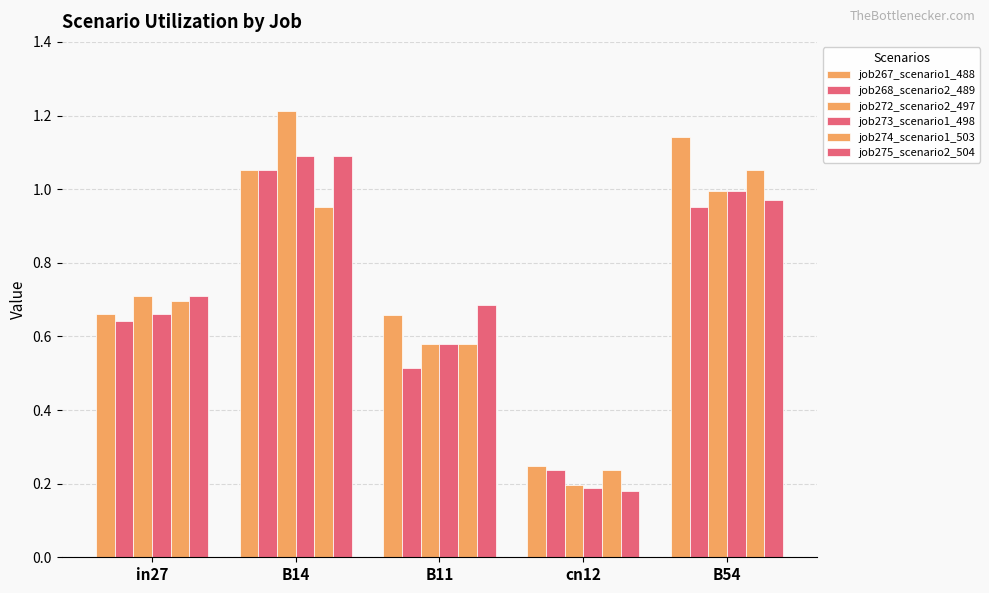

The value of job272_scenario2_497 at B54 is 1.0. True or false?

True